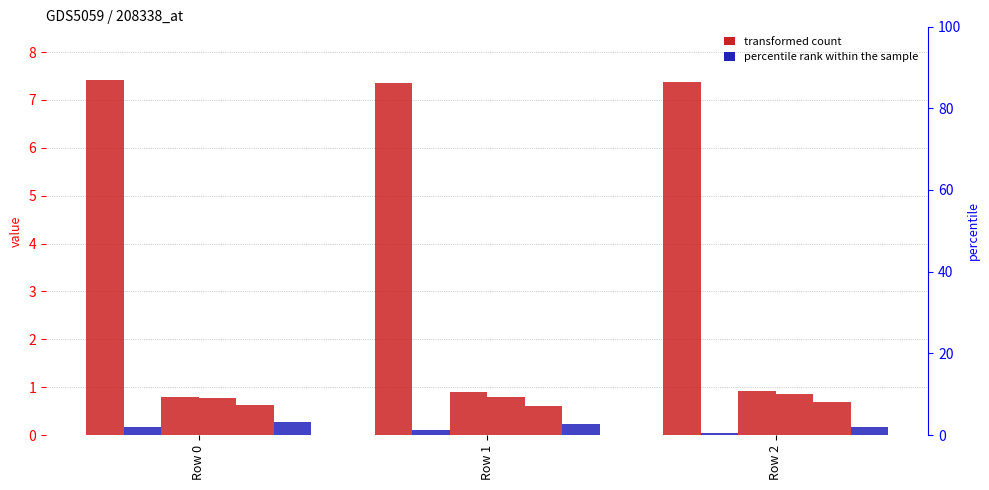

True or false: col_13 values has a value of 0.6 at Row 1.

True